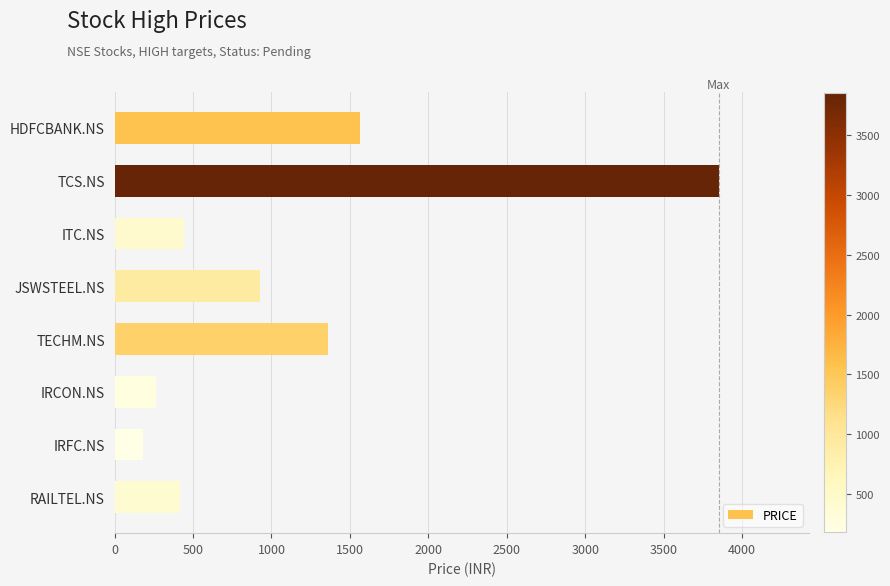

What is the change in value from IRFC.NS to RAILTEL.NS?

+235